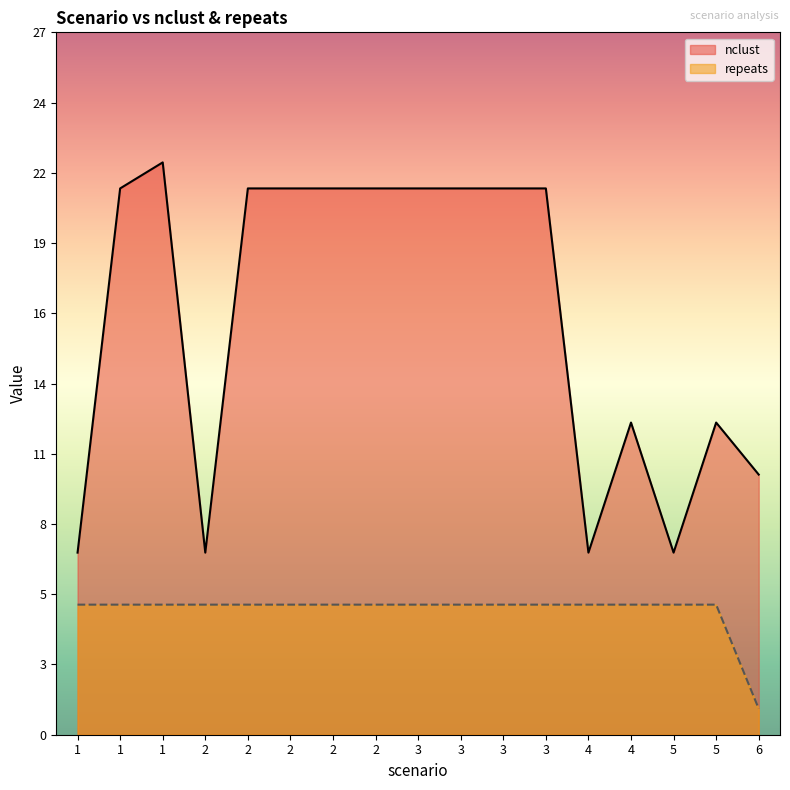

At which label does nclust first exceed 21?

1